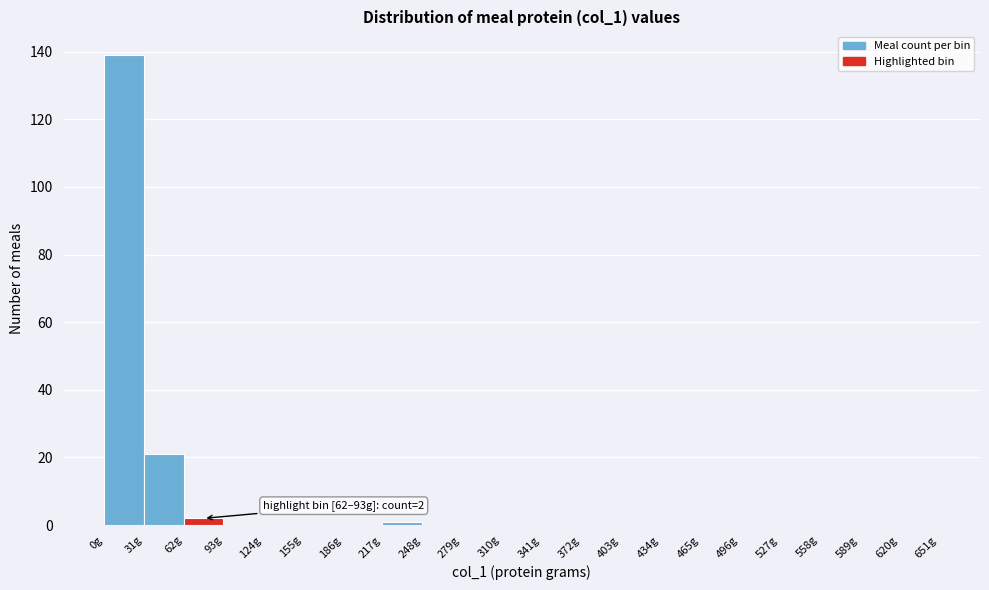

Which range on the x-axis has the tallest bar?

0 to 31